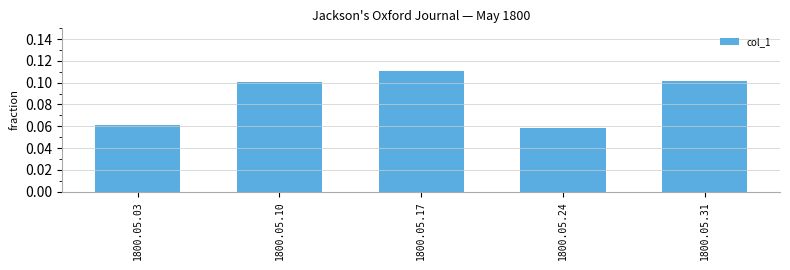

What is the sum of all values?

0.4